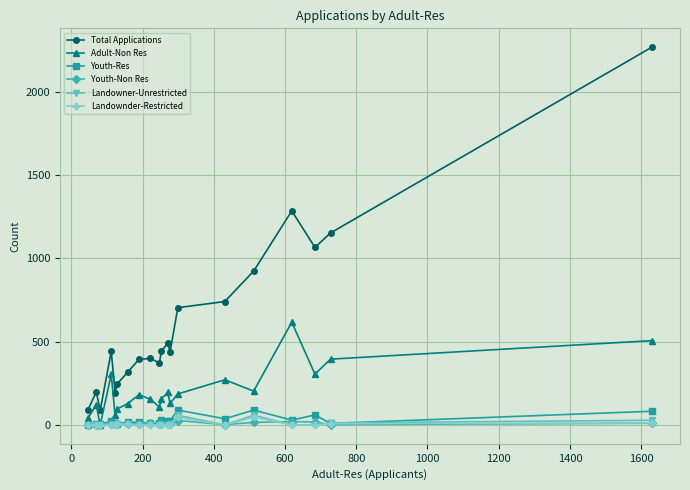

Count the number of categories in the chart.

20